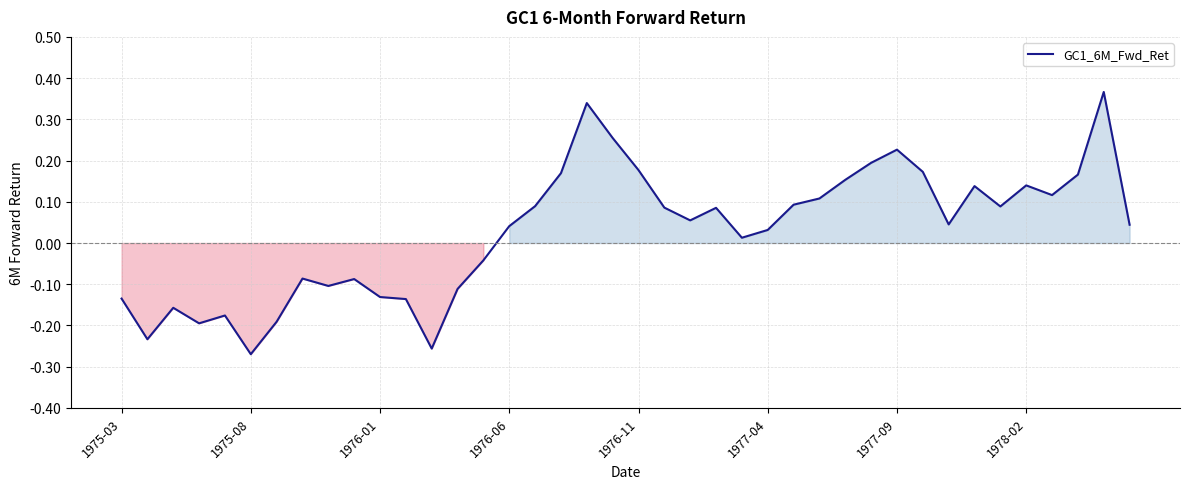

What is the difference between the maximum and minimum values?

0.6